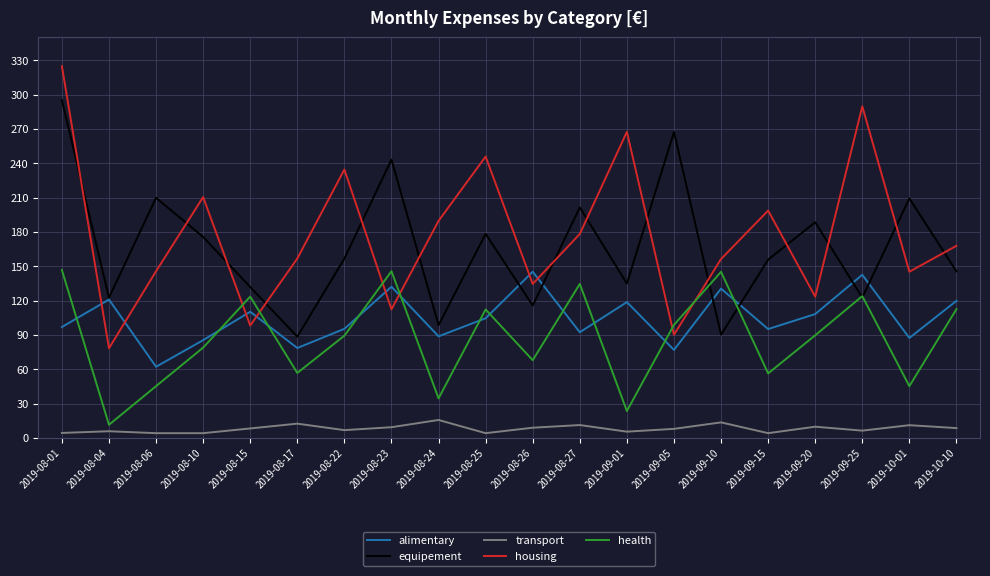

At 2019-08-06, list the series in order from smallest to largest.

transport, health, alimentary, housing, equipement